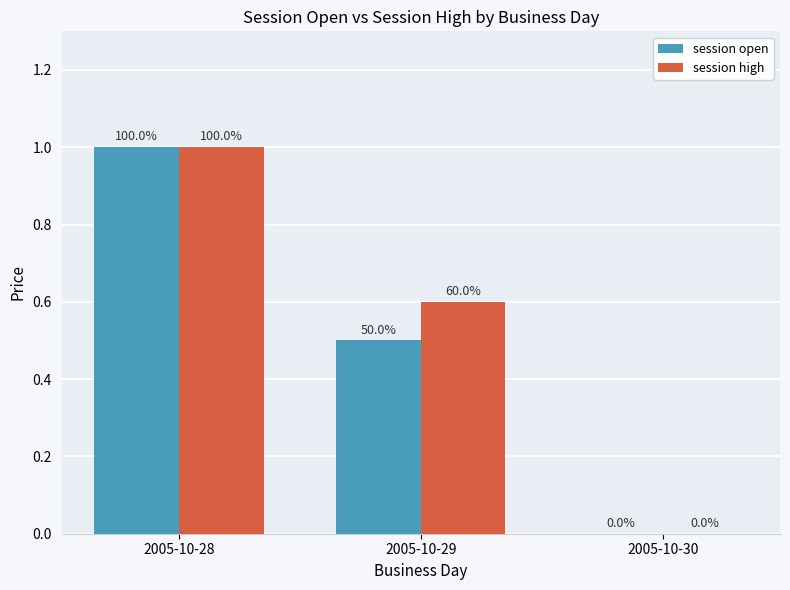

Reading left to right, list all the values displayed in this chart.

session open: 2005-10-28=1.0	2005-10-29=0.5	2005-10-30=0.0
session high: 2005-10-28=1.0	2005-10-29=0.6	2005-10-30=0.0